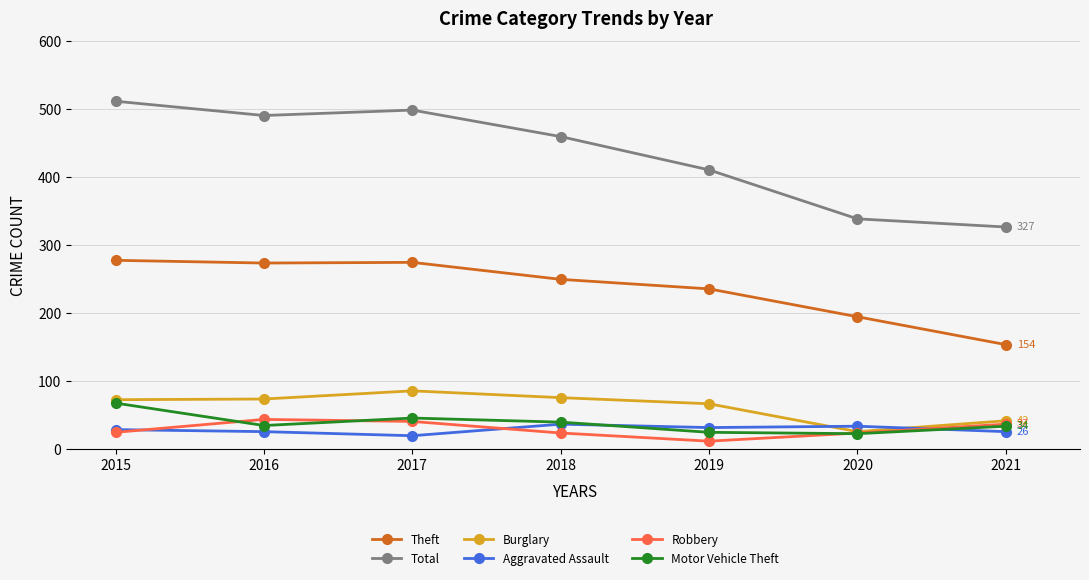

How many times do Aggravated Assault and Motor Vehicle Theft cross each other?

2